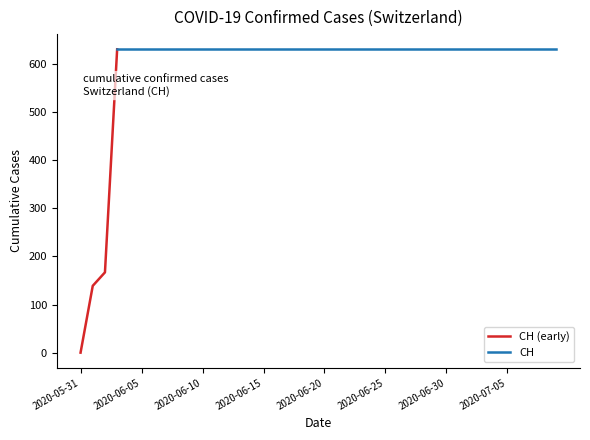

True or false: CH (early) has more than 0 interior local peaks.

False